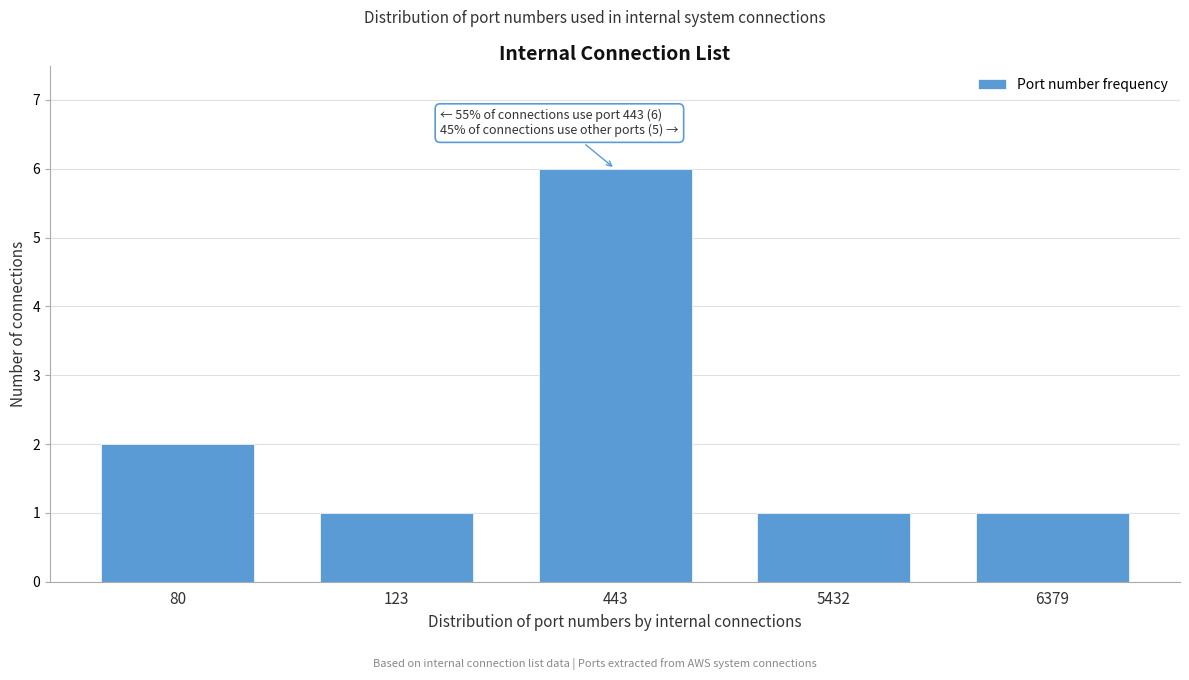

Reading left to right, transcribe all the data shown in this chart.

2	1	6	1	1